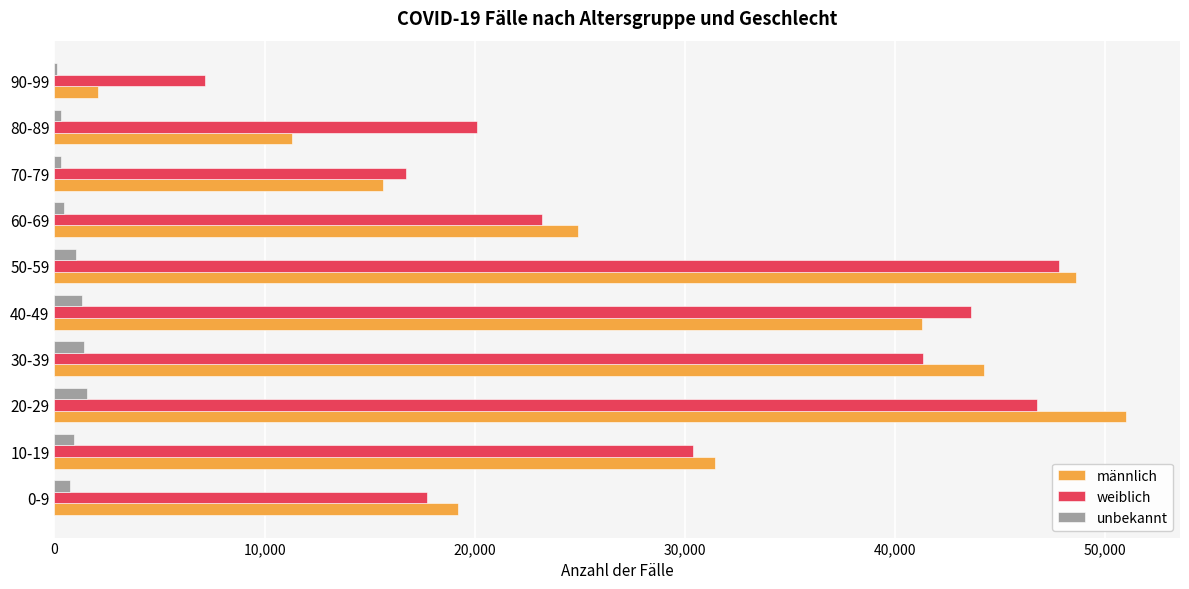

At which category does the chart reach its peak across all series?

20-29